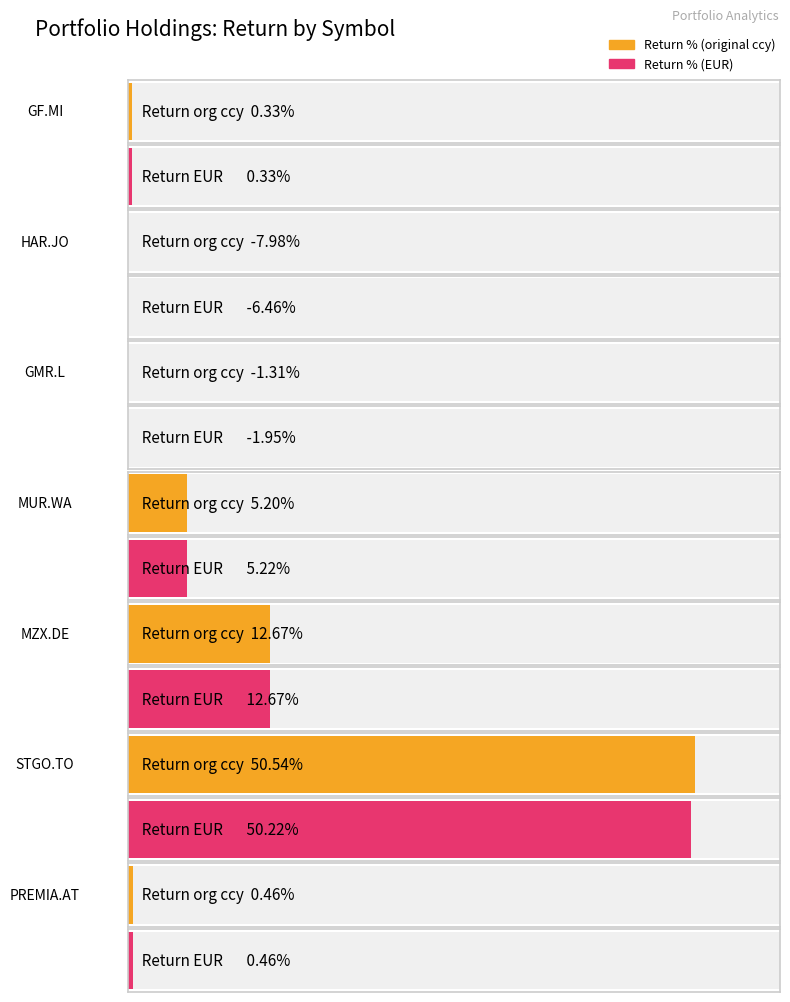

Which series has the largest range (max minus min)?

value_org